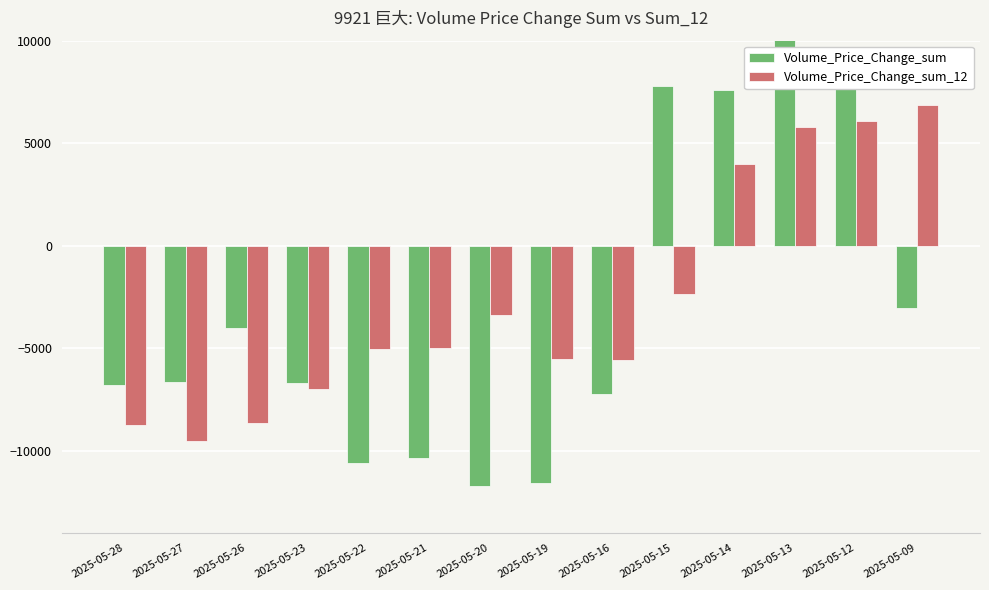

What is the value of the Volume_Price_Change_sum bar at the 2nd from the left?

-6638.4